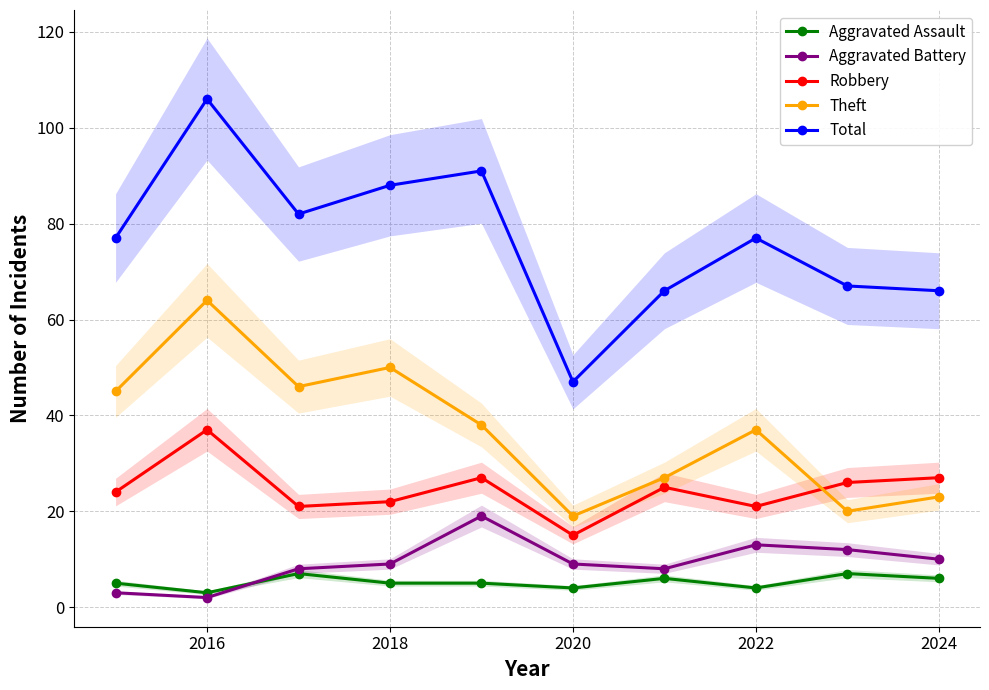

What is the maximum value for Total?

106